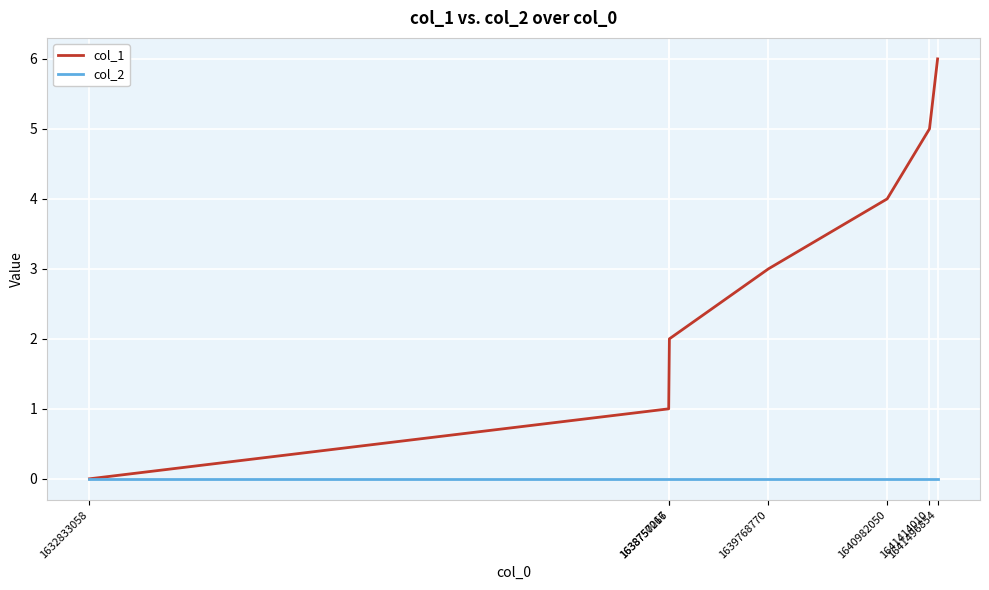

List the series in order of their peak value, highest first.

col_1, col_2